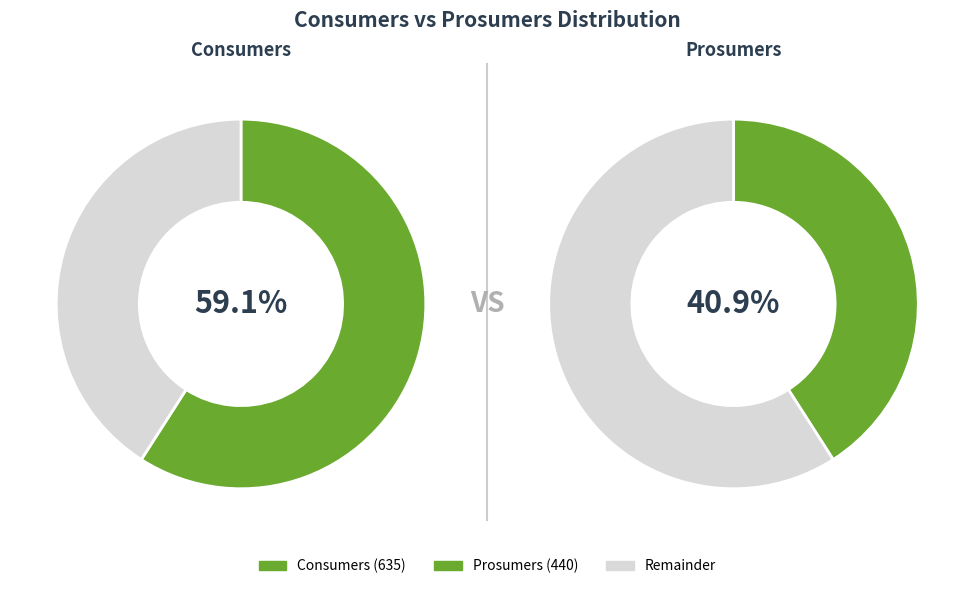

To the nearest percent, what is the combined percentage of Consumers and Prosumers?

100%